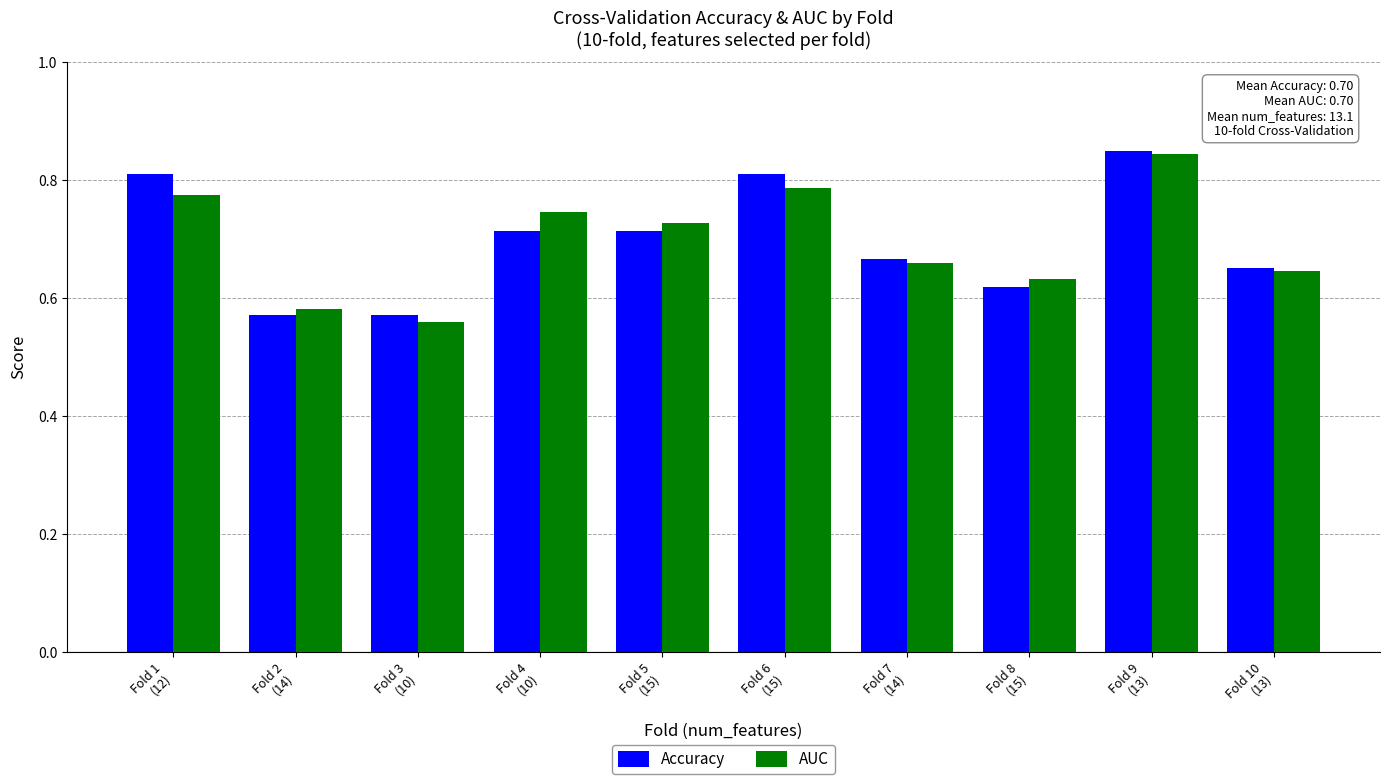

At how many categories does at least one series exceed 0?

10